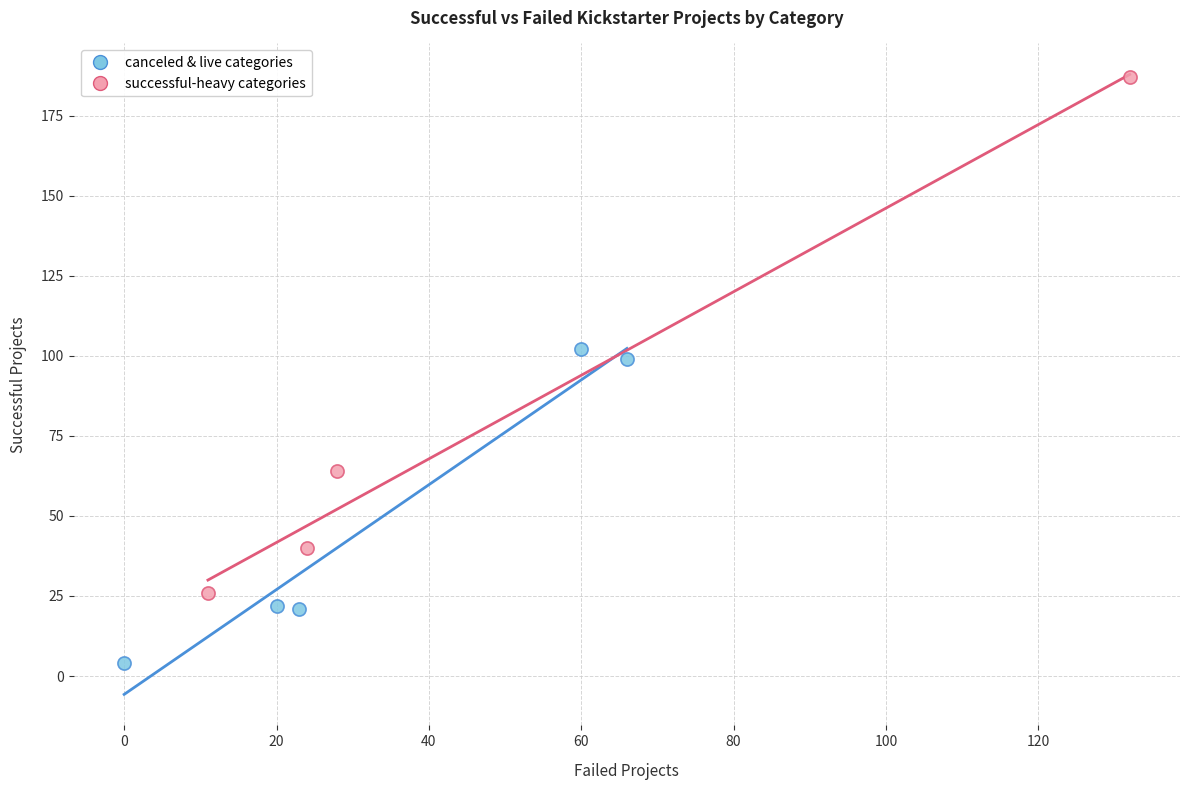

Which series reaches the minimum Y coordinate?

canceled & live categories